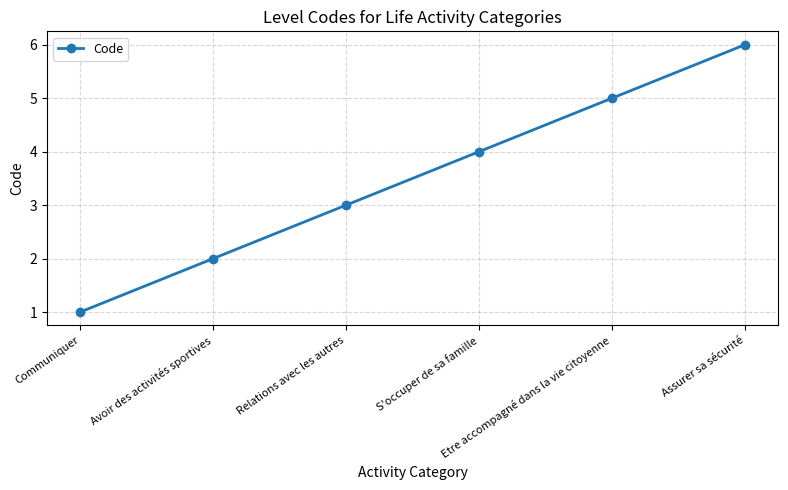

Reading right to left, what are all the values shown in this chart?

6	5	4	3	2	1